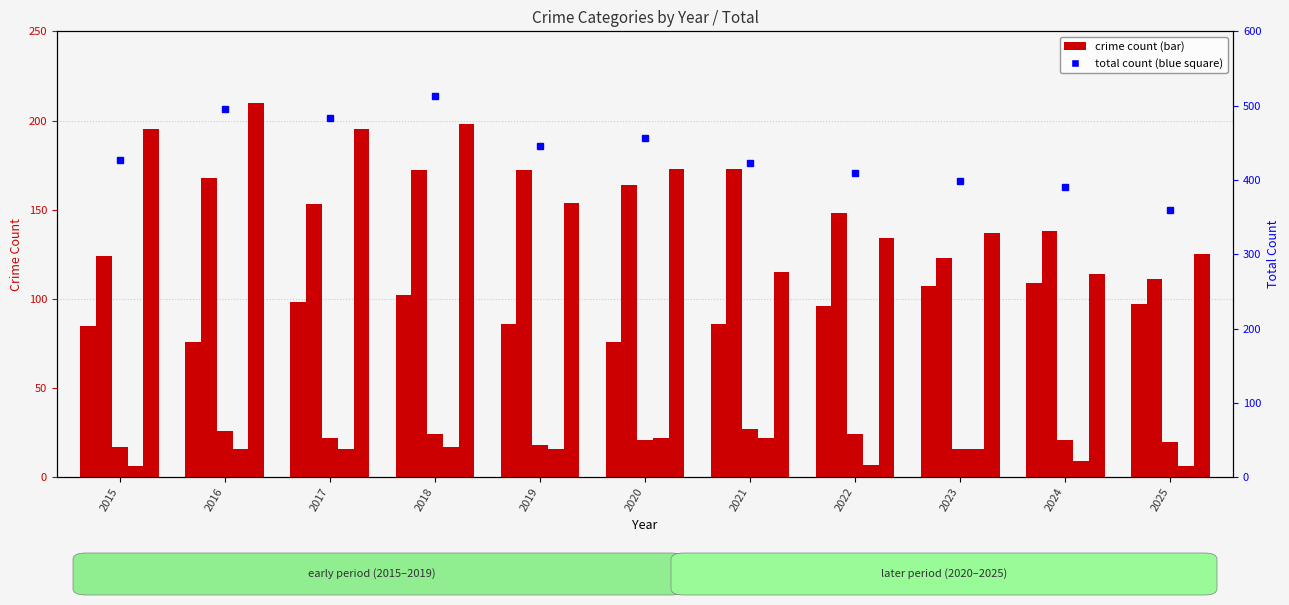

At which category is the sum across all series the highest?

2018